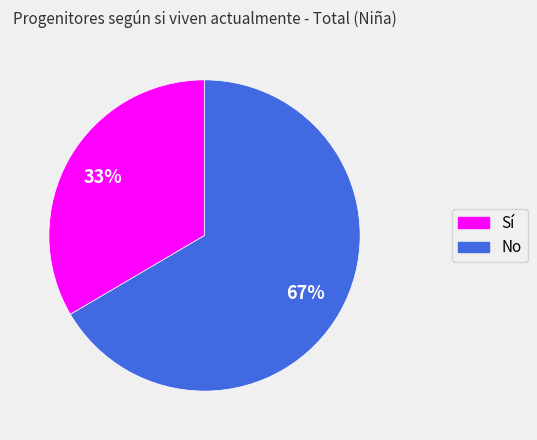

To the nearest percent, what portion does No represent?

67%